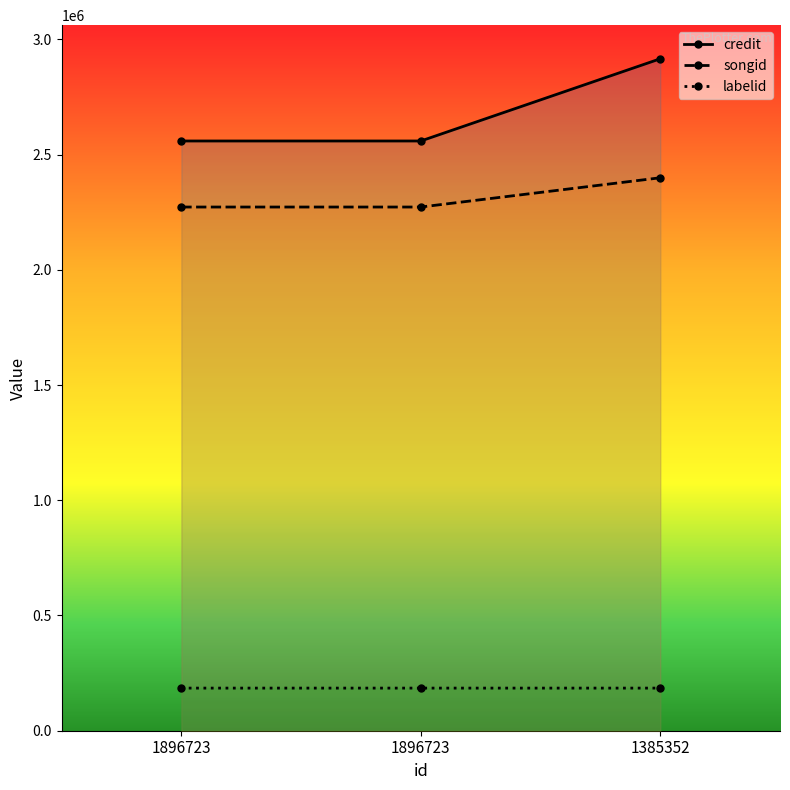

At 1385352, list the series in order from smallest to largest.

labelid, songid, credit